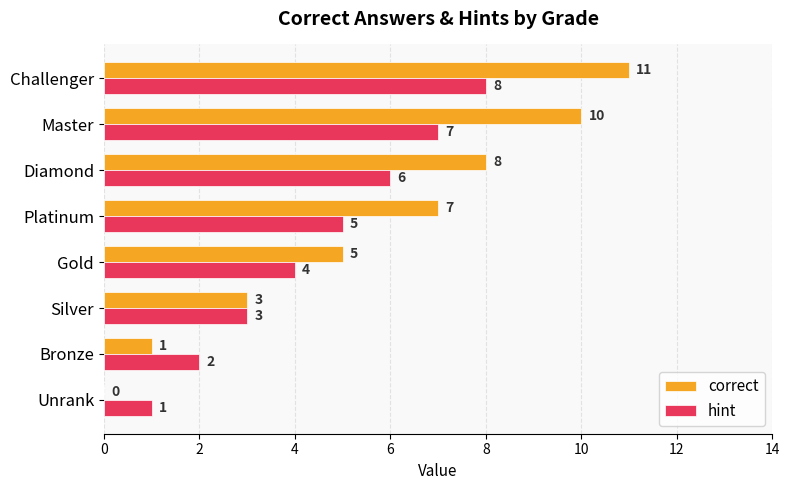

At which category is the sum across all series the highest?

Challenger